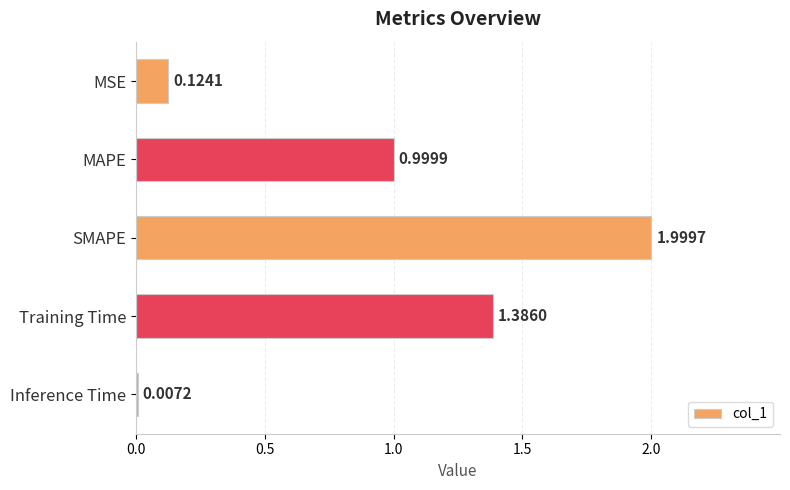

What is the sum of the values at MAPE and Inference Time?

1.0